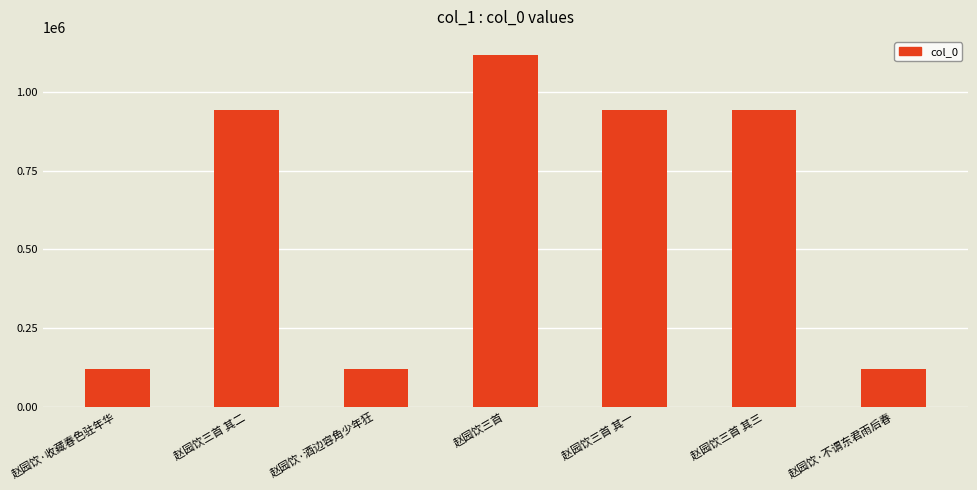

The value at 赵园饮·不谓东君雨后春 is 82208. True or false?

False